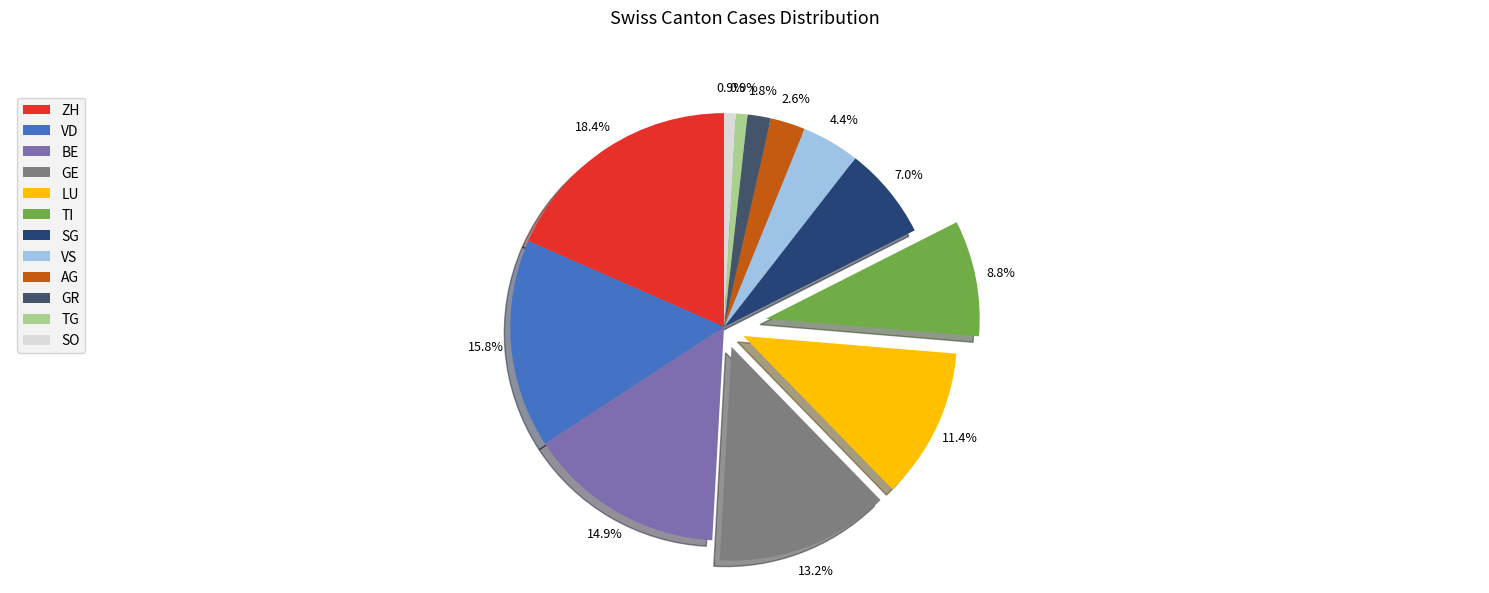

How many slices are in this pie chart?

12